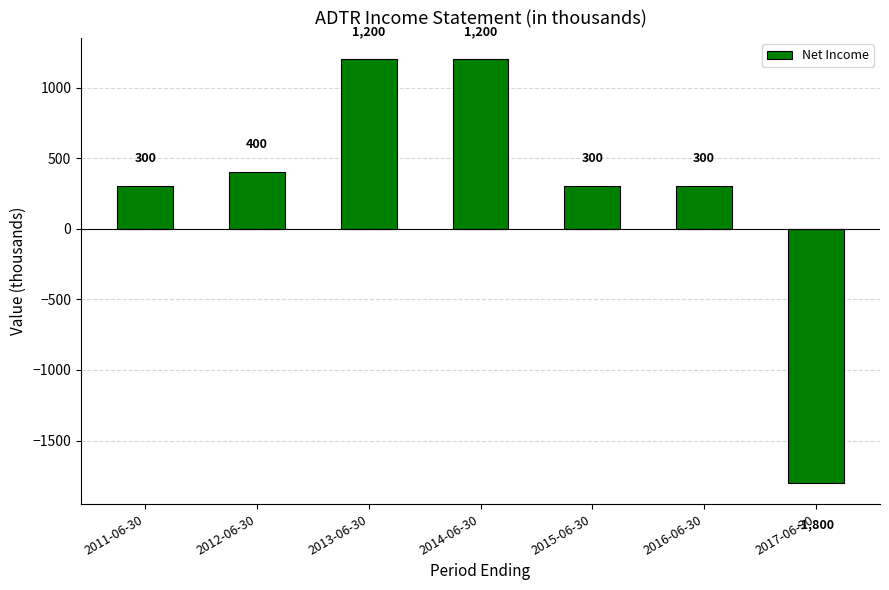

How many negative values are there?

1